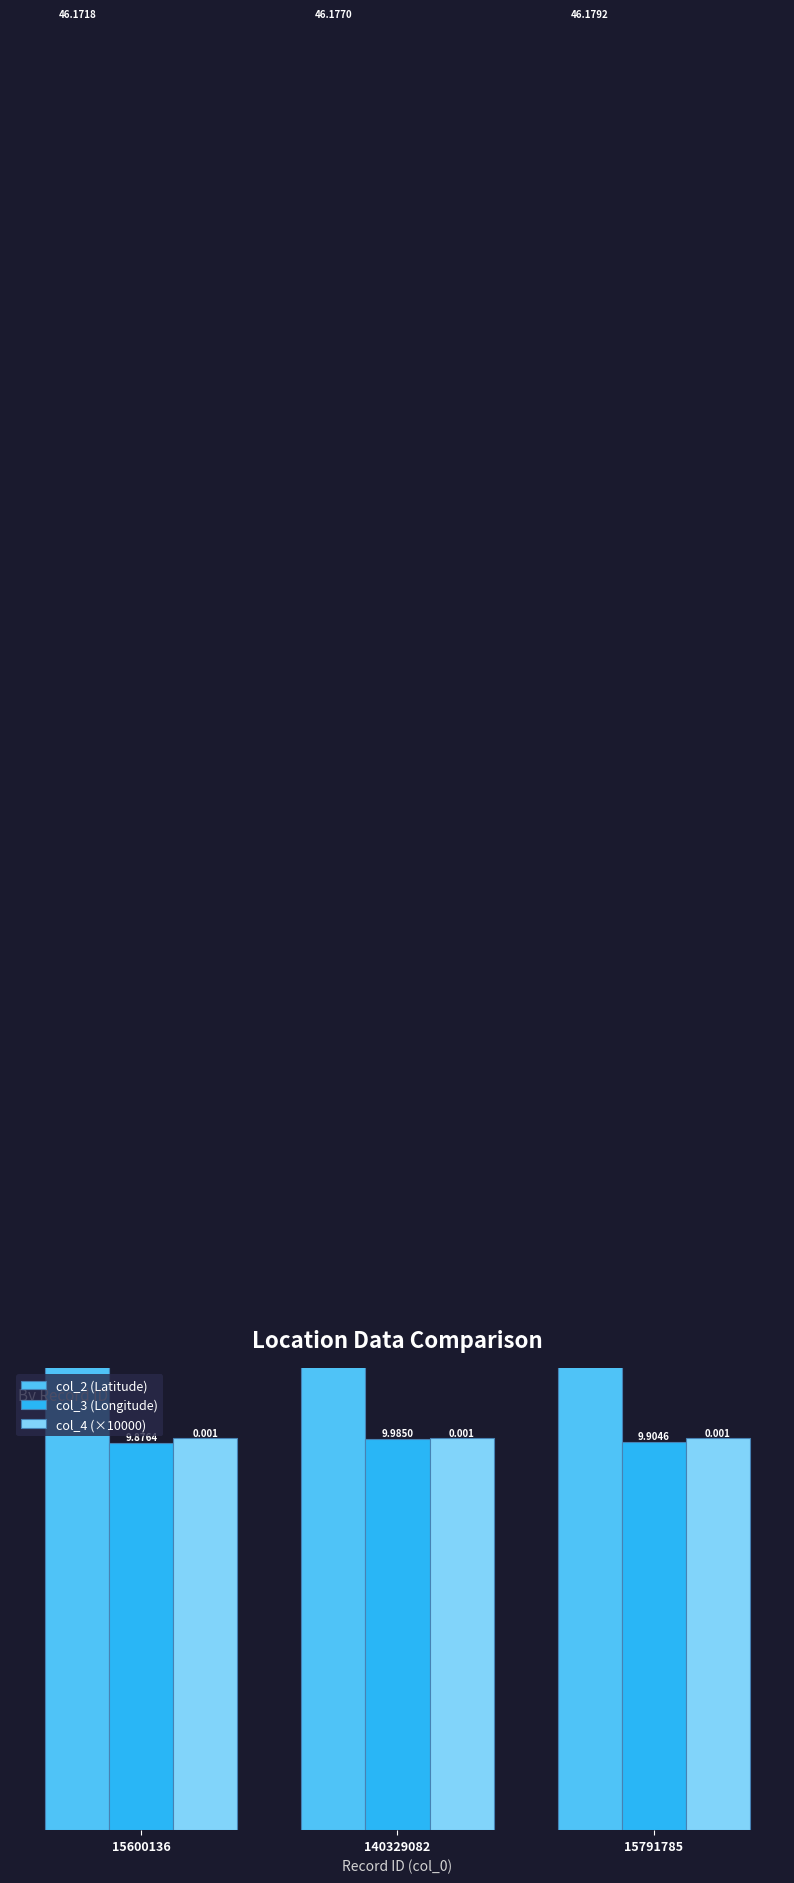

Which series has the largest total across all categories?

col_2 (Latitude)